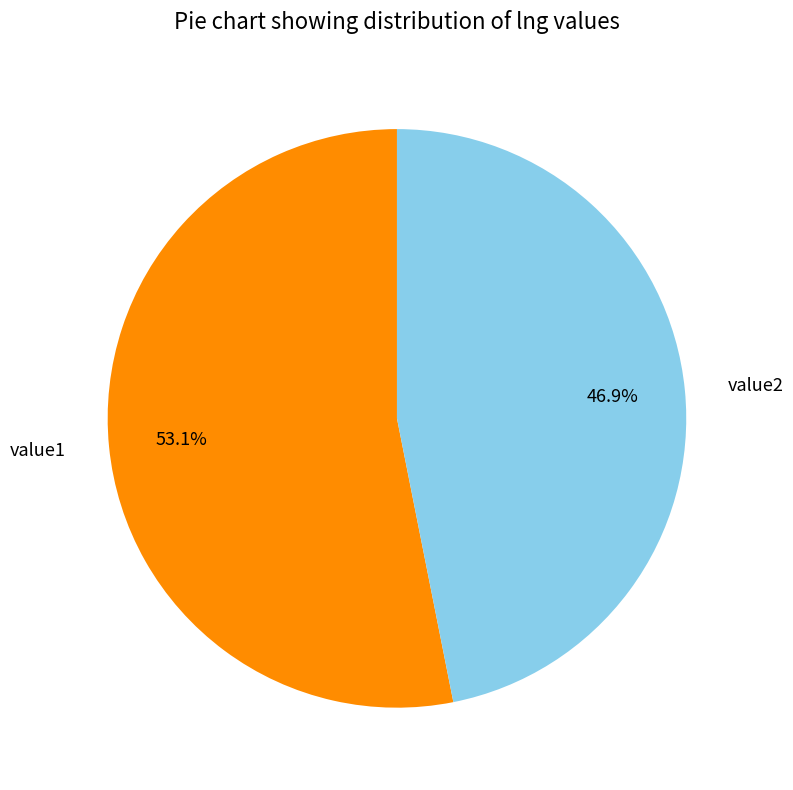

Does value1 represent more than half of the total?

Yes